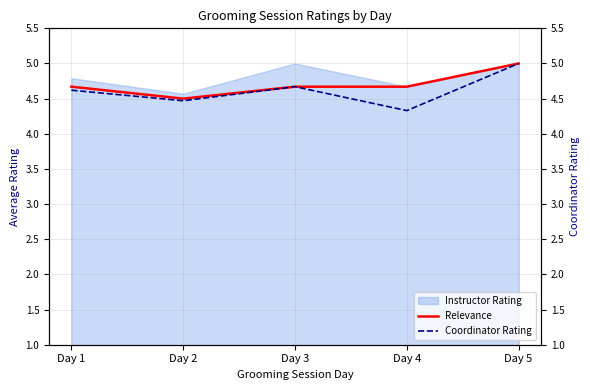

At which label does Relevance reach its peak?

Day 5